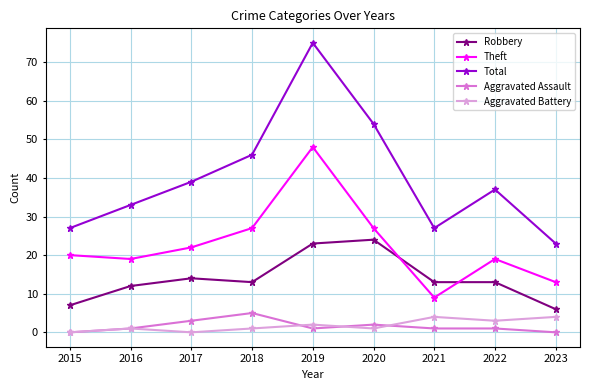

At which label does Aggravated Assault reach its peak?

2018